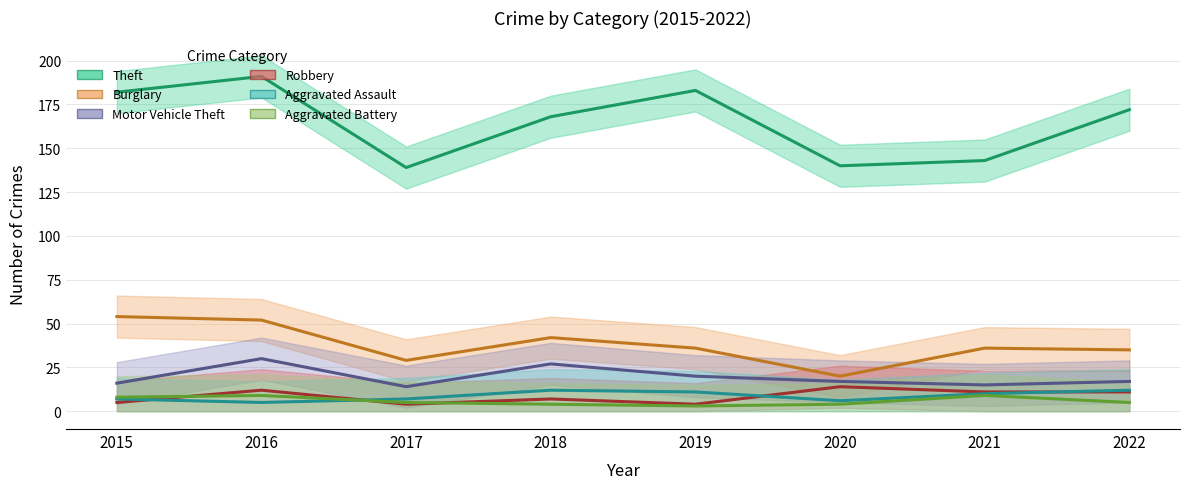

Which series has the largest range (max minus min)?

Theft